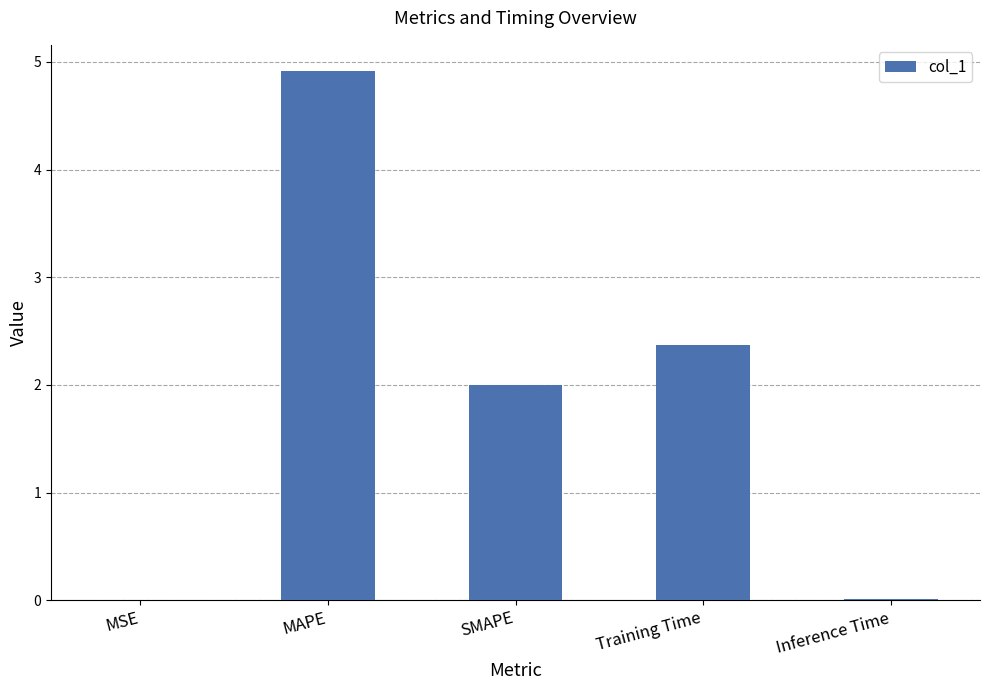

The chart shows a value of 0.0 at MSE. True or false?

True